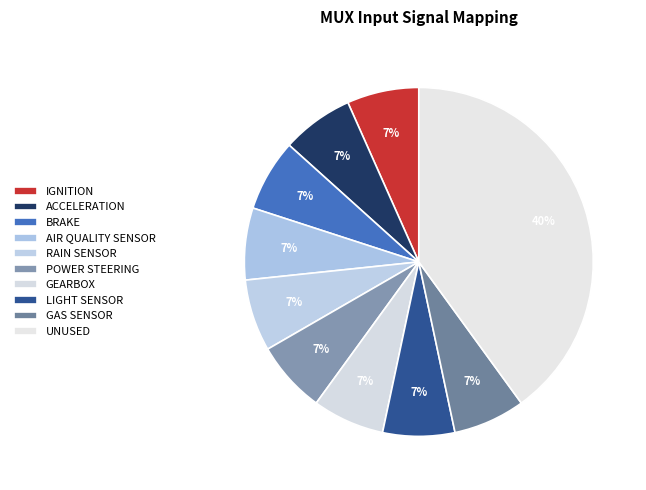

Does ACCELERATION account for over 50% of the chart?

No